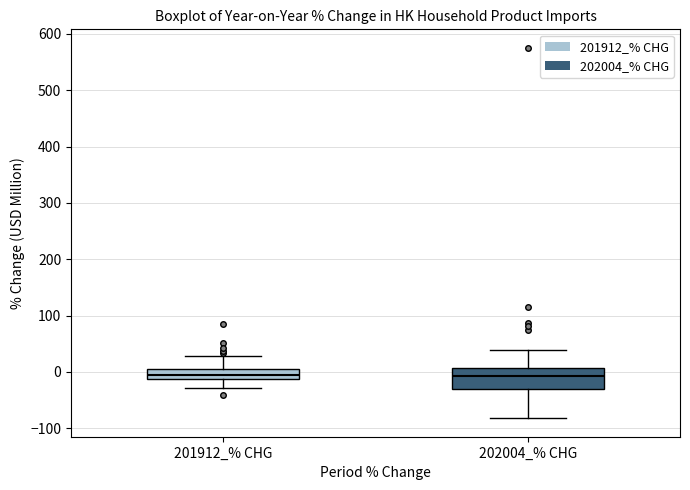

Comparing the boxes themselves (not the whiskers), which one is the tallest?

202004_% CHG